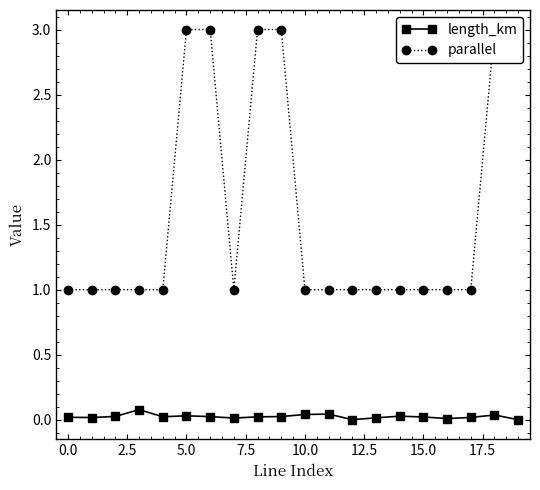

True or false: parallel has a value of 0.6 at 0.0.

False